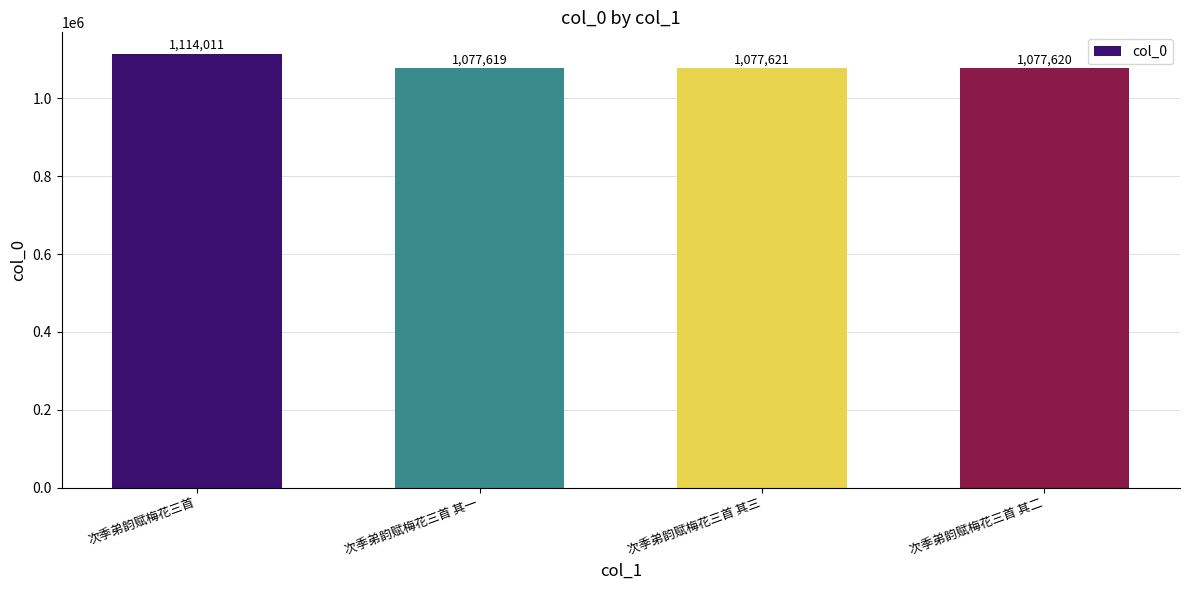

What value does the data have at 次季弟韵赋梅花三首?

1114011